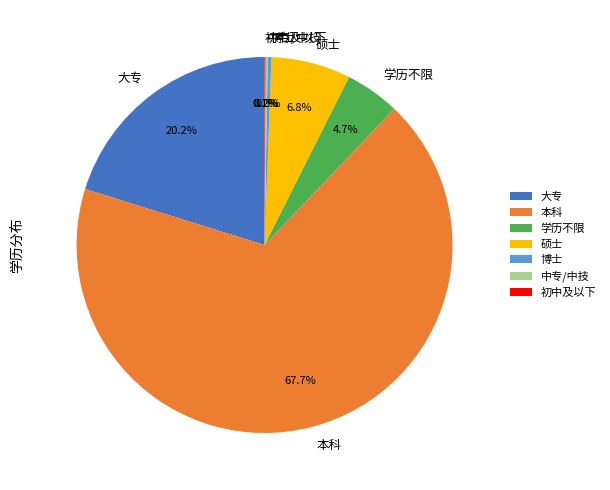

What percentage is NOT represented by 博士?

99.7%